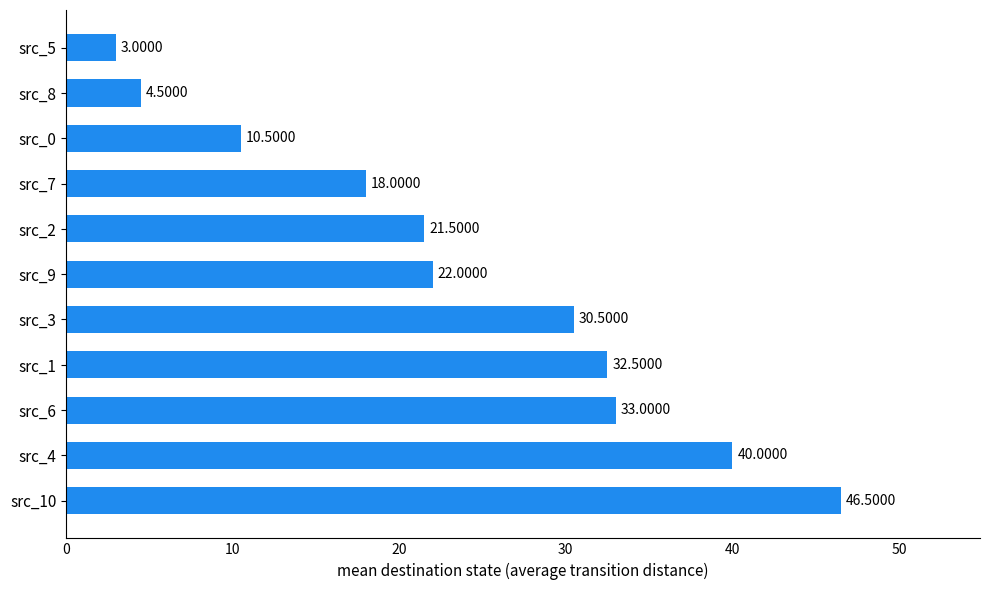

What is the ratio of the value at src_1 to the value at src_8?

7.2